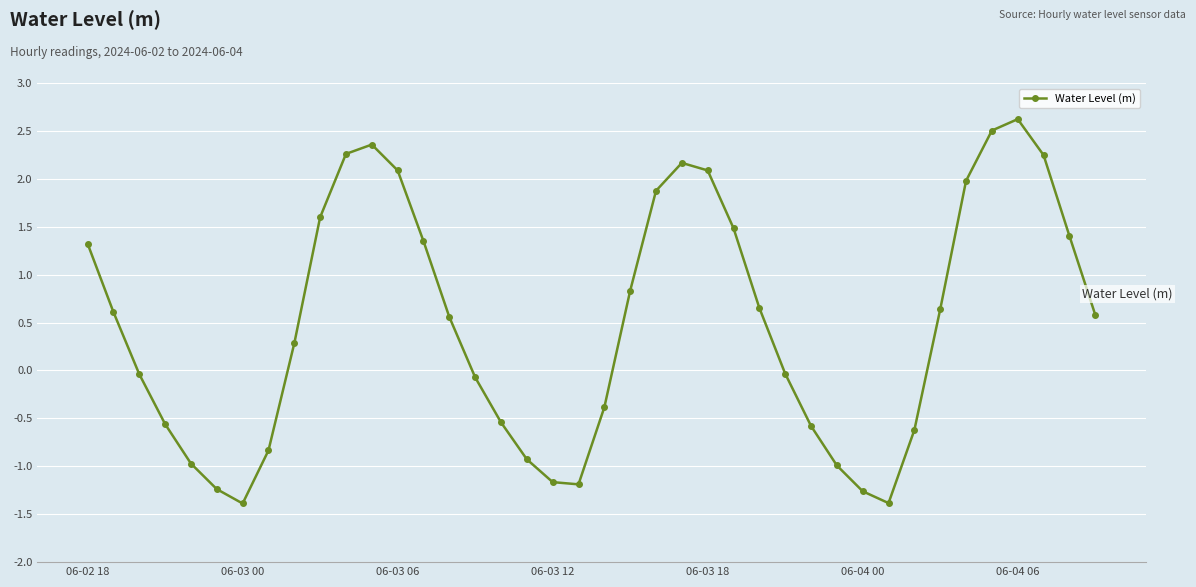

What is the value of the 11th point from the left?

2.3